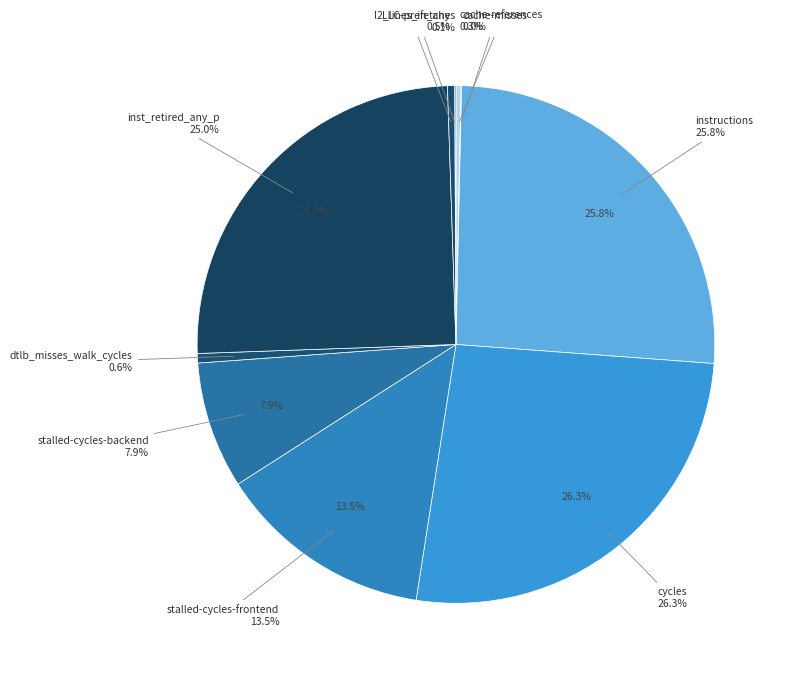

Does any single category account for the majority?

No